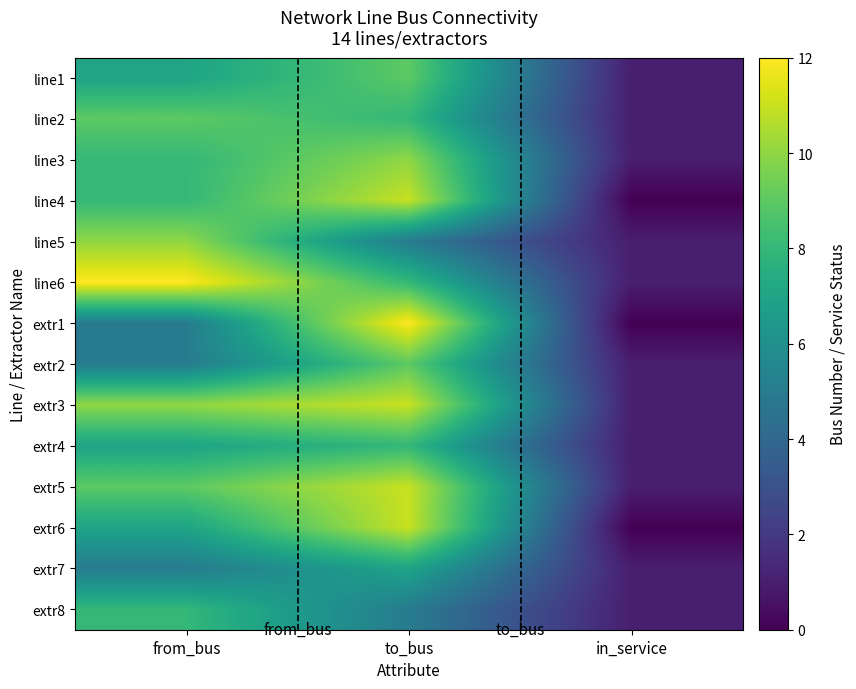

Count the number of categories in the chart.

3